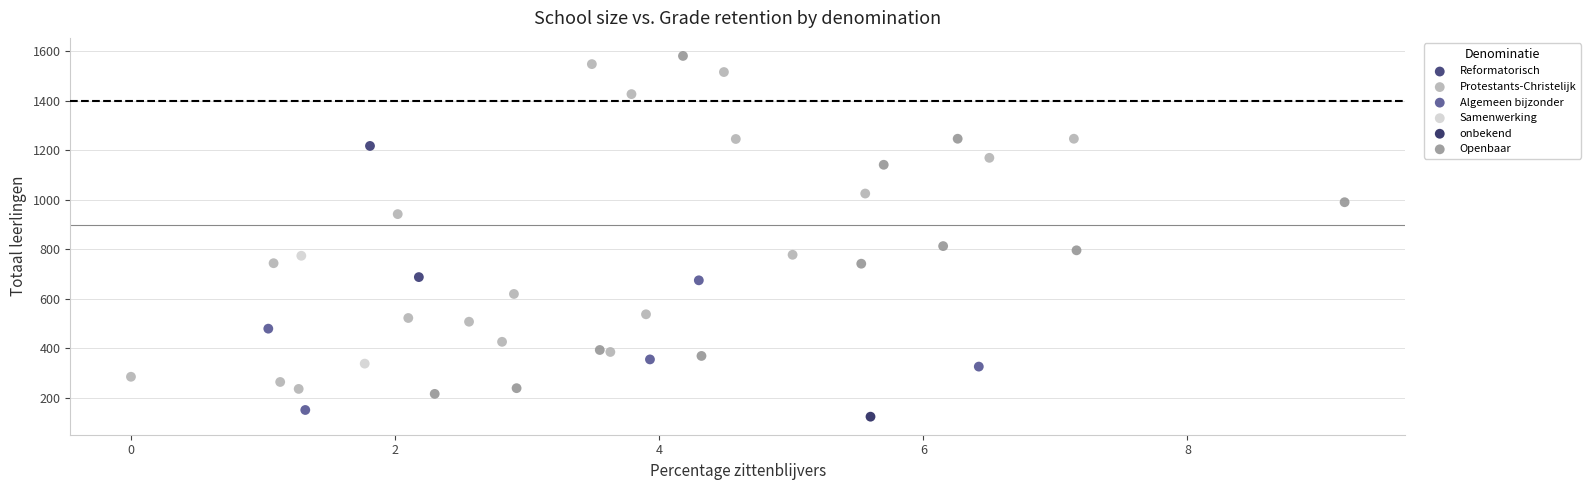

What are all the series names shown in the legend?

Reformatorisch, Protestants-Christelijk, Algemeen bijzonder, Samenwerking, onbekend, Openbaar